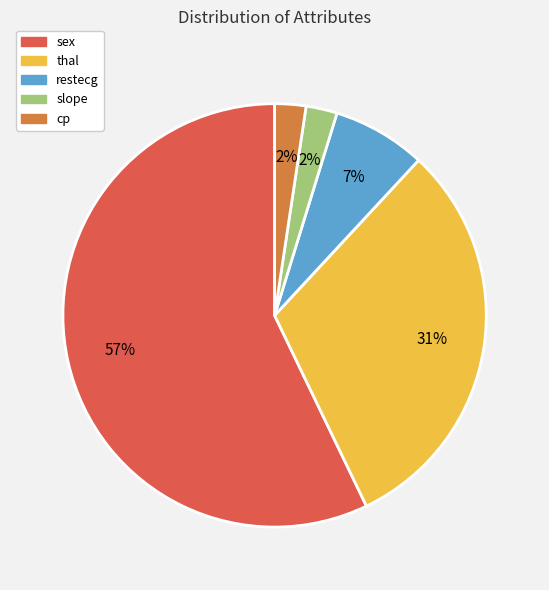

Does any single category account for the majority?

Yes